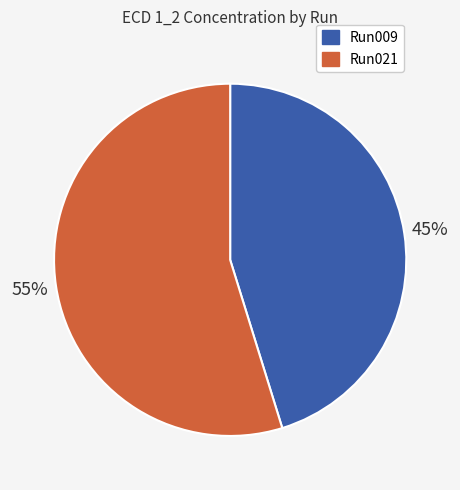

To the nearest percent, what is the difference between the largest and smallest slice percentages?

10%